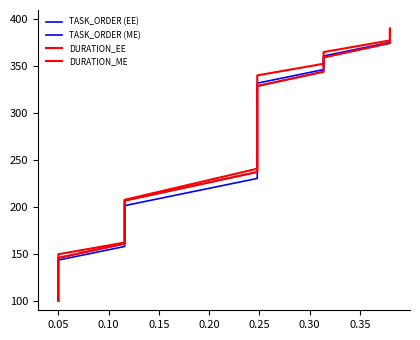

Reading right to left, list all the values displayed in this chart.

TASK_ORDER (EE): 390.0	375.5	361.0	346.5	332.0	317.5	303.0	288.5	274.0	259.5	230.5	216.0	201.5	187.0	172.5	158.0	143.5	129.0	114.5	100.0
TASK_ORDER (ME): 390.0	374.7	359.5	344.2	328.9	313.7	298.4	283.2	267.9	252.6	237.4	222.1	206.8	191.6	176.3	161.1	145.8	130.5	115.3	100.0
DURATION_EE: 390.0	374.7	359.5	344.2	328.9	313.7	298.4	283.2	267.9	252.6	237.4	222.1	206.8	191.6	176.3	161.1	145.8	130.5	115.3	100.0
DURATION_ME: 390.0	377.6	365.1	352.7	340.3	323.7	307.1	290.6	274.0	257.4	240.9	224.3	207.7	191.1	174.6	162.1	149.7	133.1	116.6	100.0